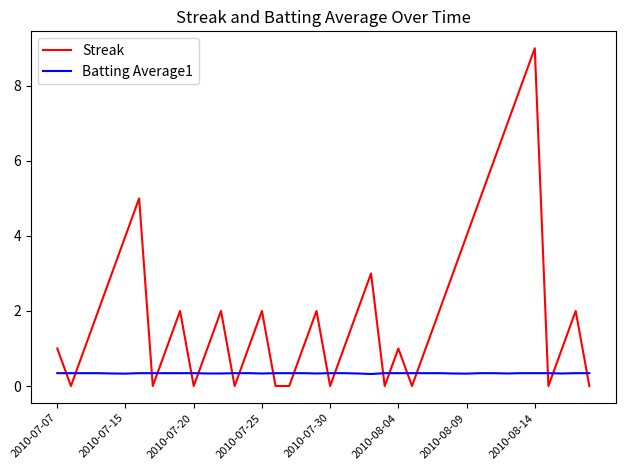

Which series ends up on top after the final intersection of Streak and Batting Average1?

Batting Average1